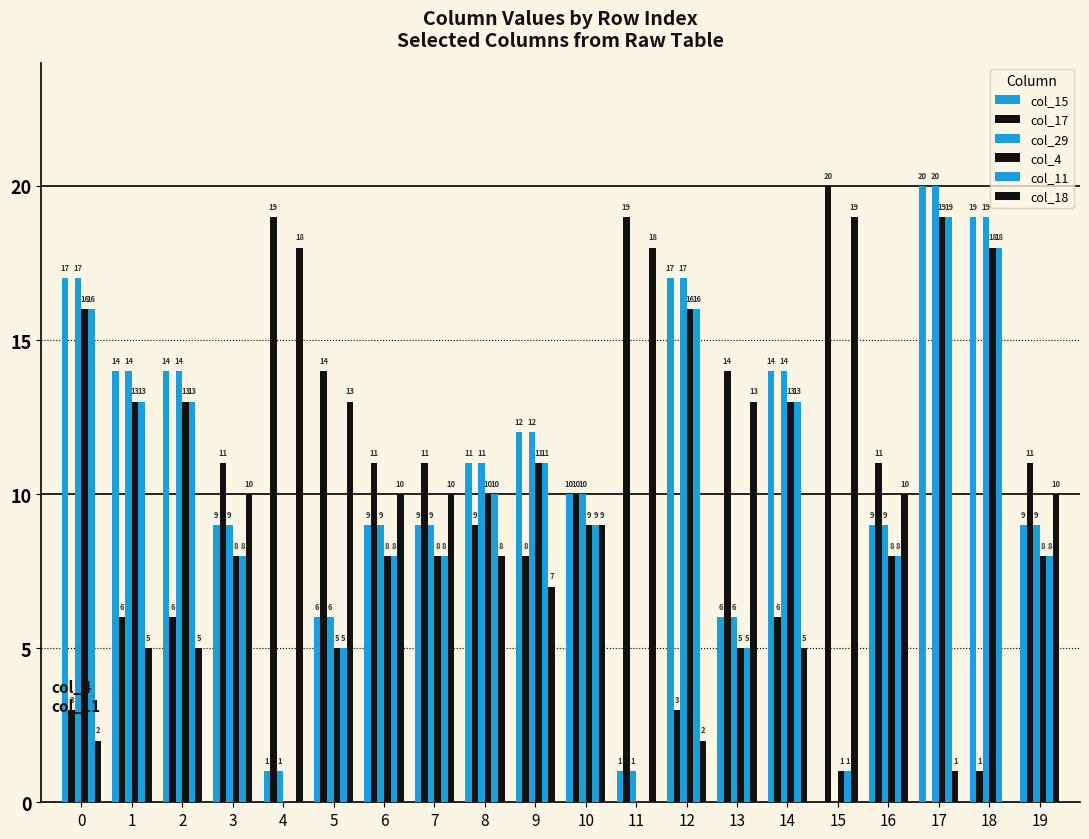

List the labels in order of col_11 value, smallest first.

4, 11, 15, 5, 13, 3, 6, 7, 16, 19, 10, 8, 9, 1, 2, 14, 0, 12, 18, 17